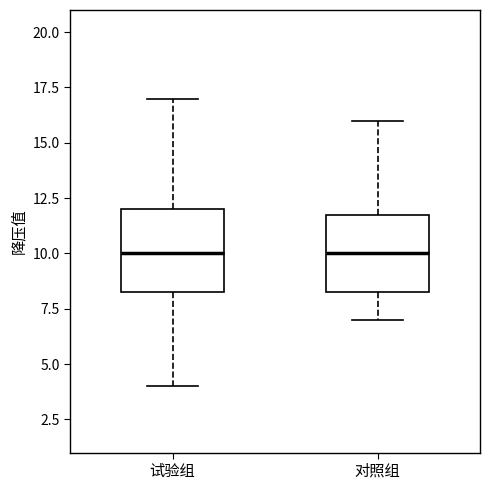

Reading left to right, transcribe this box plot: for each box, give where its median line is, the range the box spans, and where its two whiskers end, as read against the y-axis. The values are not printed on the chart, so give them approximately, as read against the axis.

试验组: median 10.0, box 8.5 to 12.0, whiskers 4.0 to 17.0
对照组: median 10.0, box 8.5 to 12.0, whiskers 7.0 to 16.0